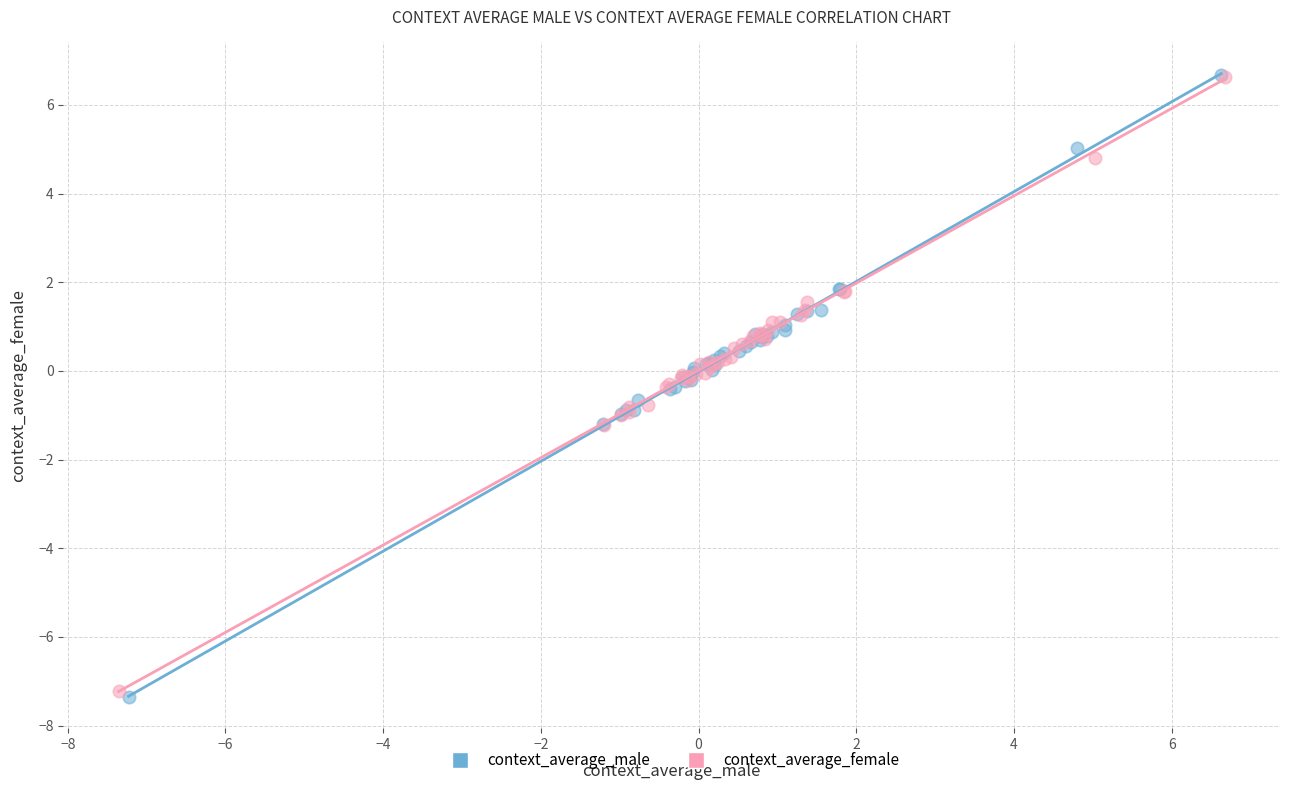

Which series has the largest Y range (max minus min)?

context_average_male